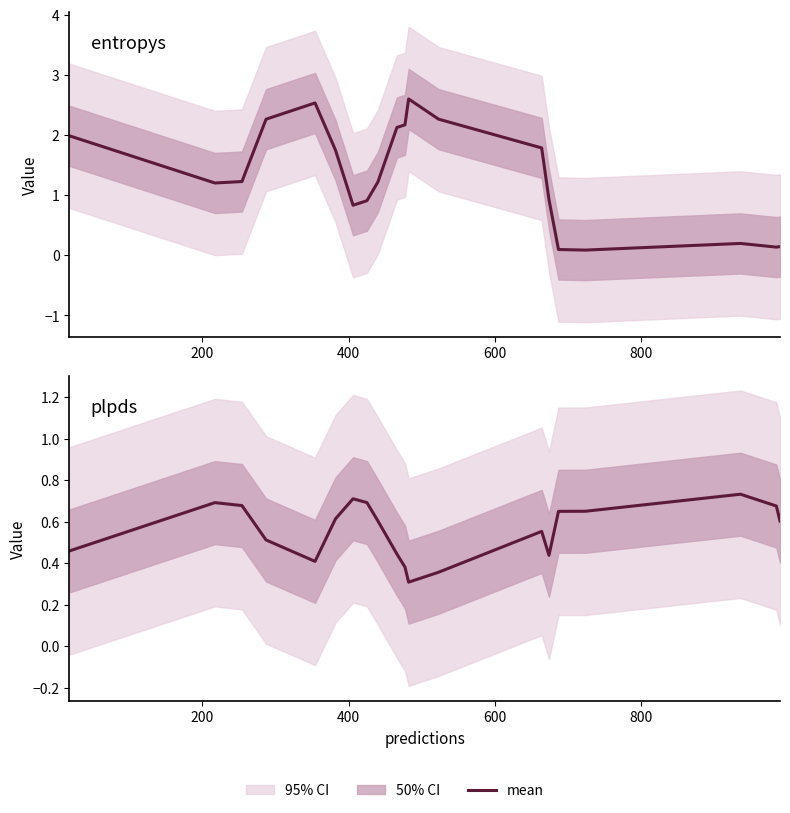

Does the chart have visible grid lines?

No